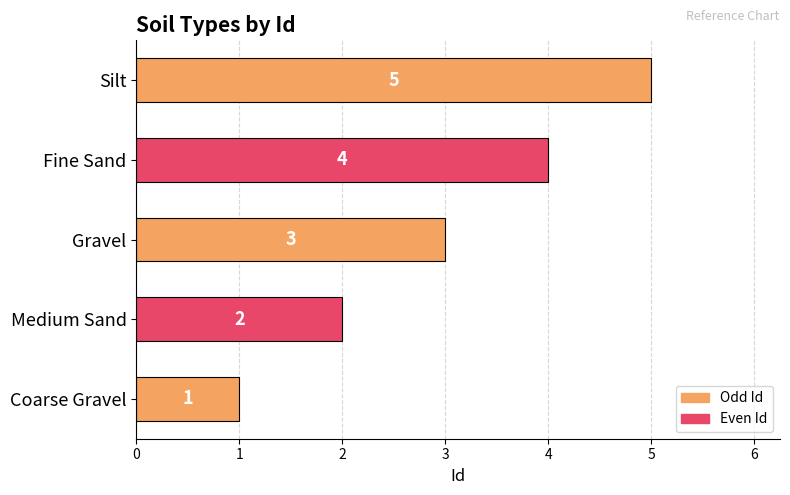

What is the sum of all values?

15